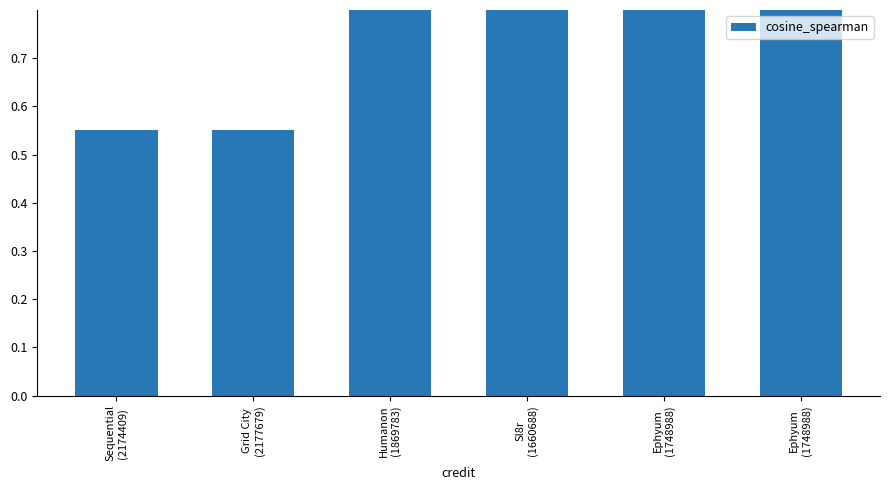

At which category does the chart reach its minimum across all series?

Sequential
(2174409)